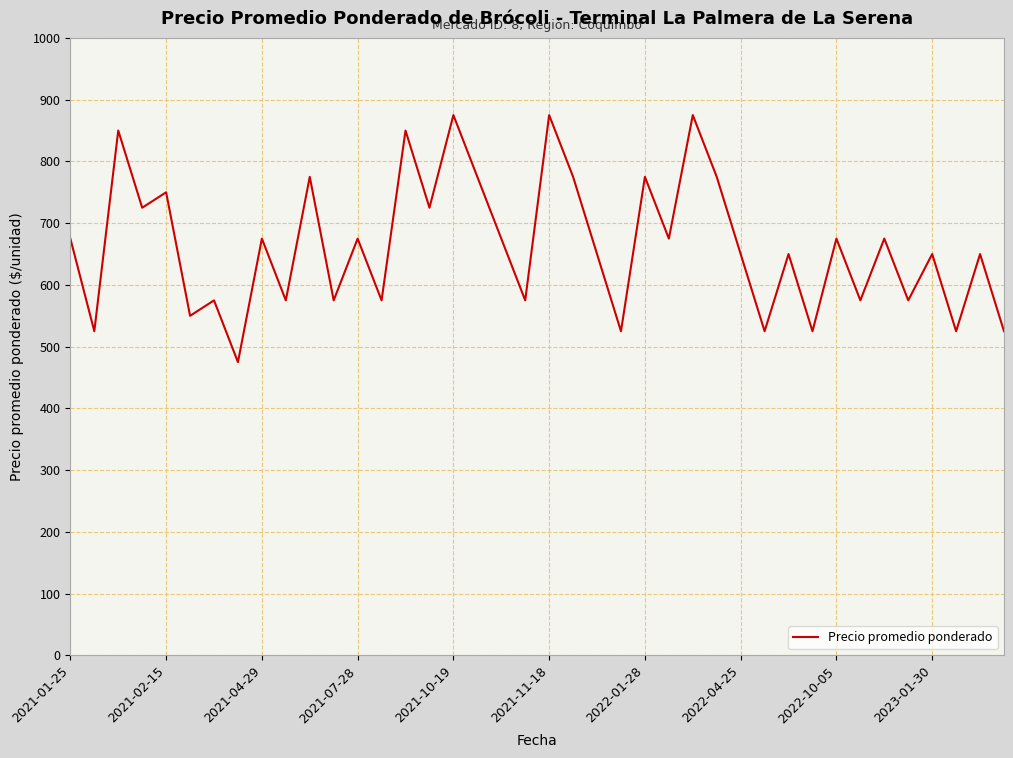

What is the difference between the maximum and minimum values?

400